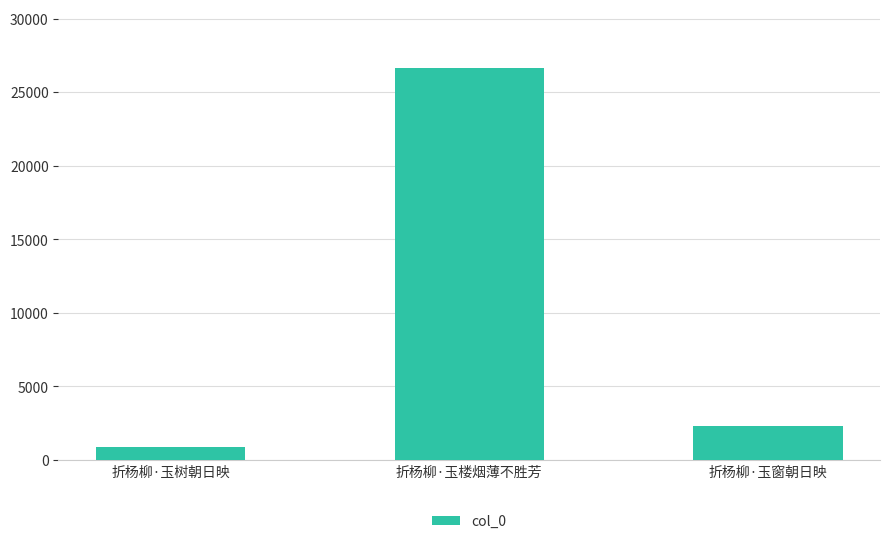

What is the sum of all values?

29784